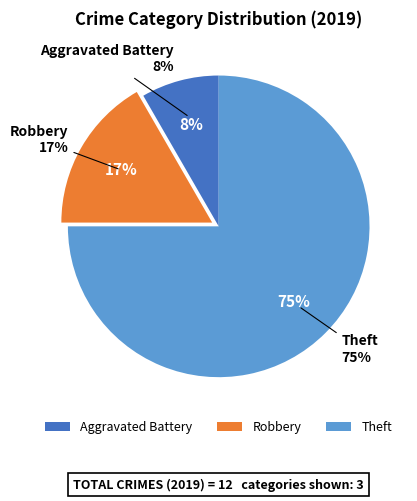

How many segments does this pie chart have?

3